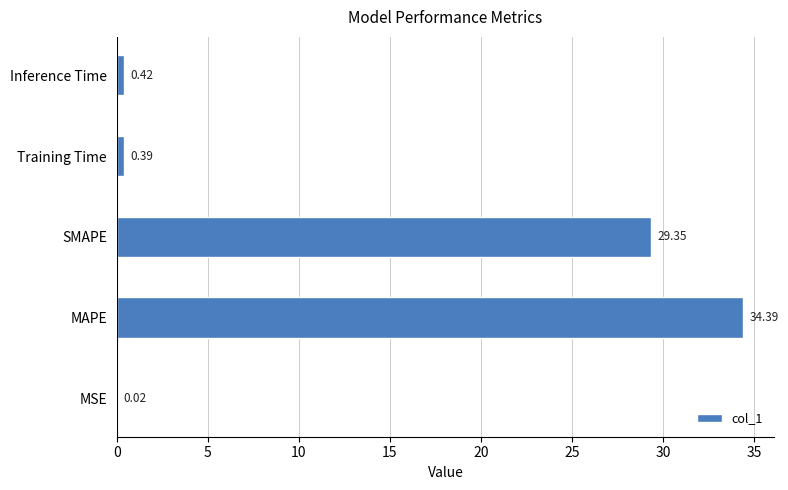

Which label corresponds to the largest value in the chart?

MAPE